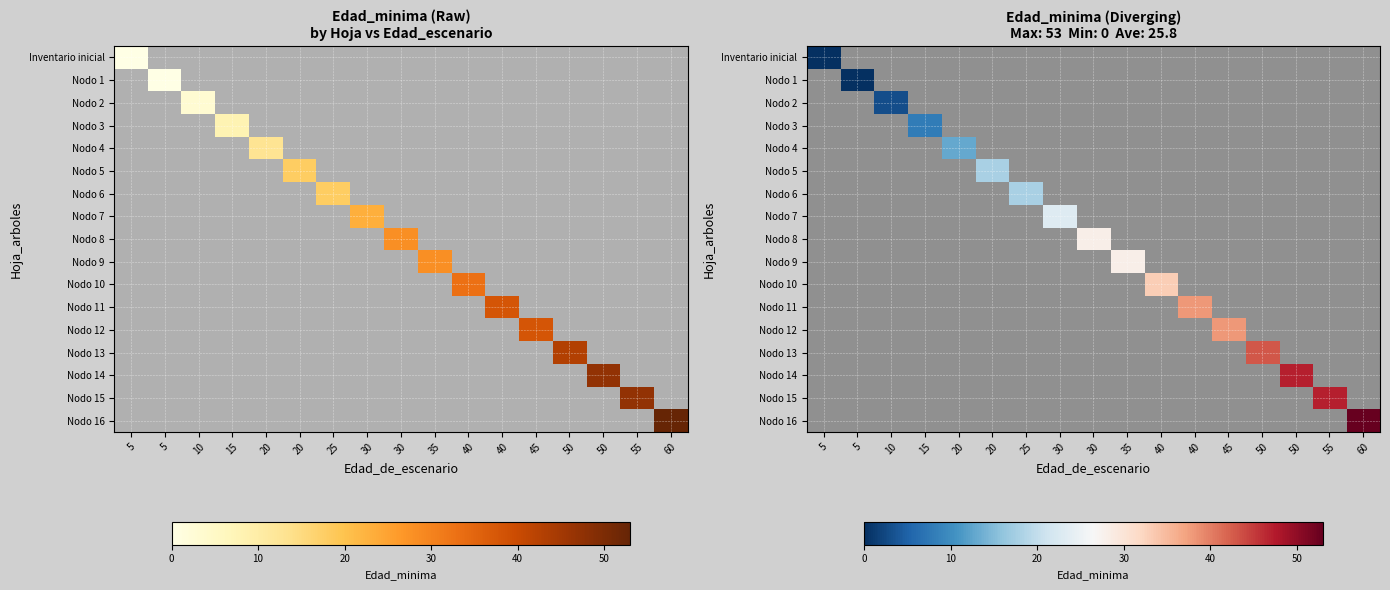

What is the maximum value shown in the chart?

53.0